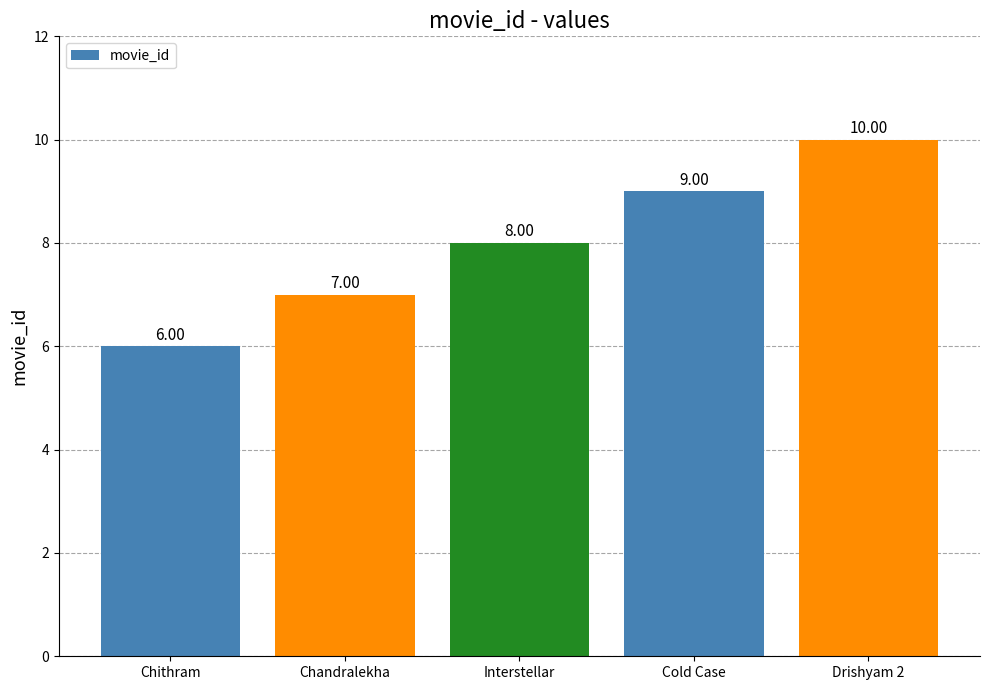

Rank the categories by value from highest to lowest.

Drishyam 2, Cold Case, Interstellar, Chandralekha, Chithram